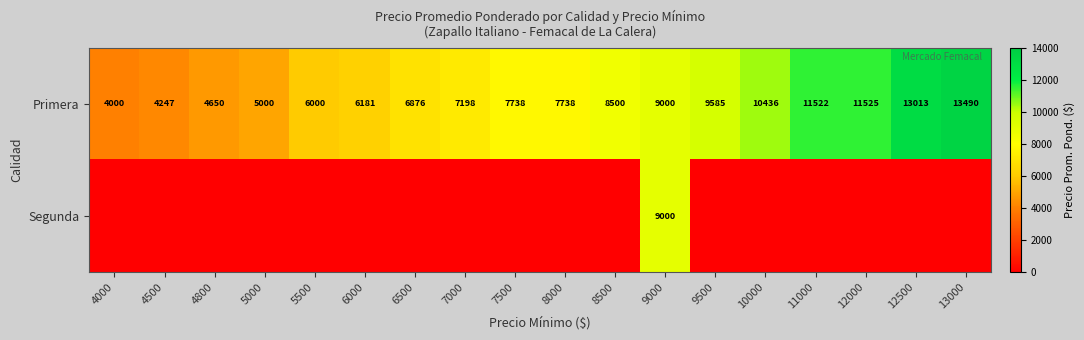

What is the maximum value for Primera?

13490